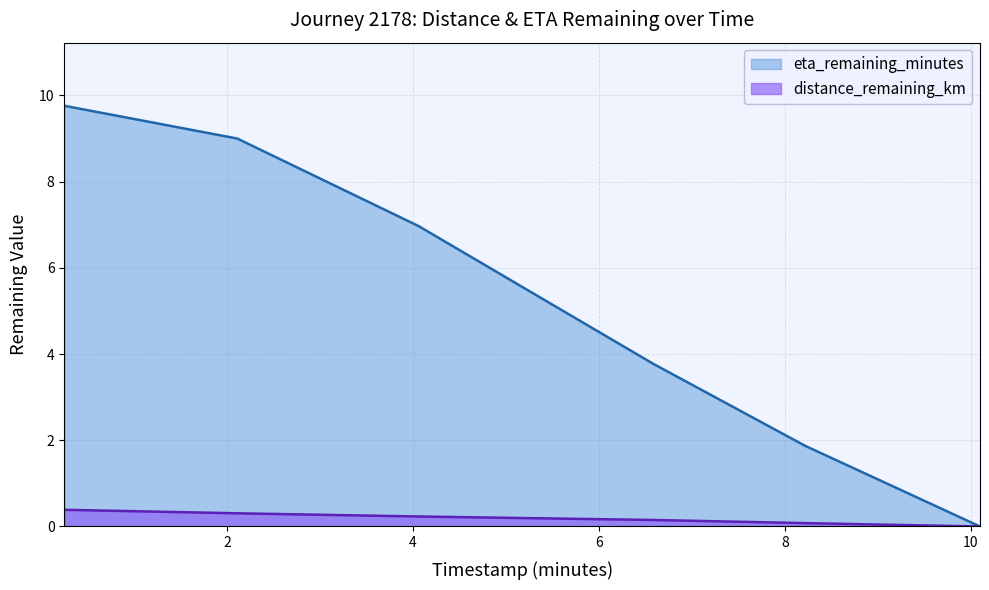

Rank the categories by eta_remaining_minutes value from lowest to highest.

10.1, 8.22, 6.58, 4.06, 2.11, 0.25